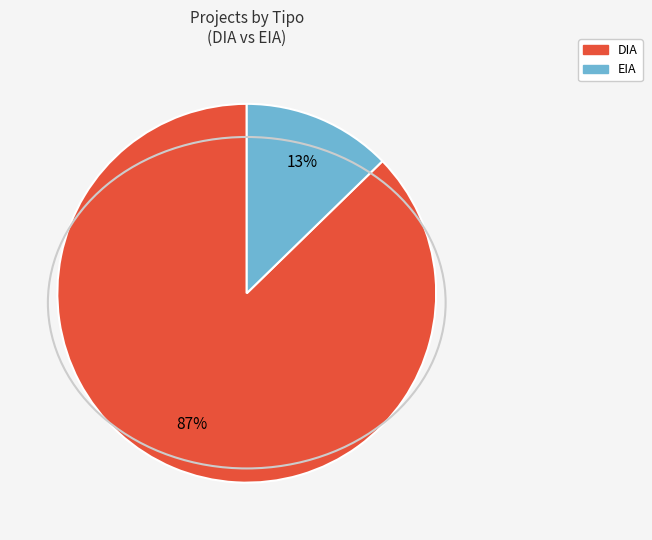

To the nearest percent, what is the average slice percentage?

50%